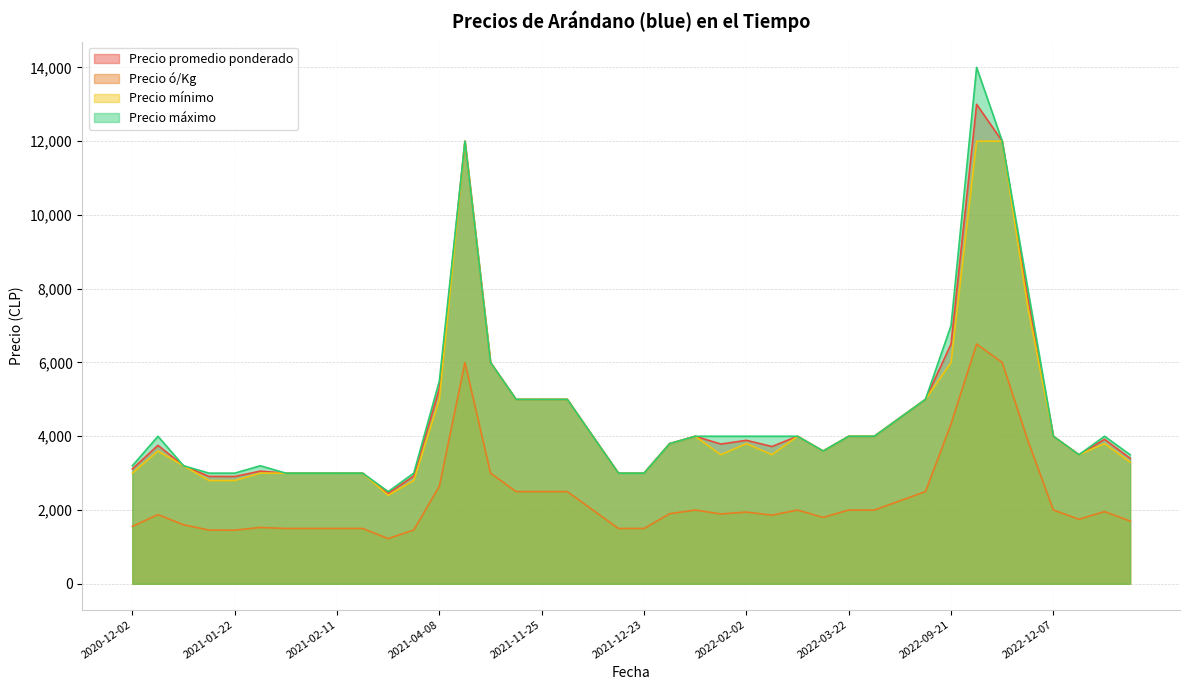

How many values in the Precio máximo series are below 4000?

17